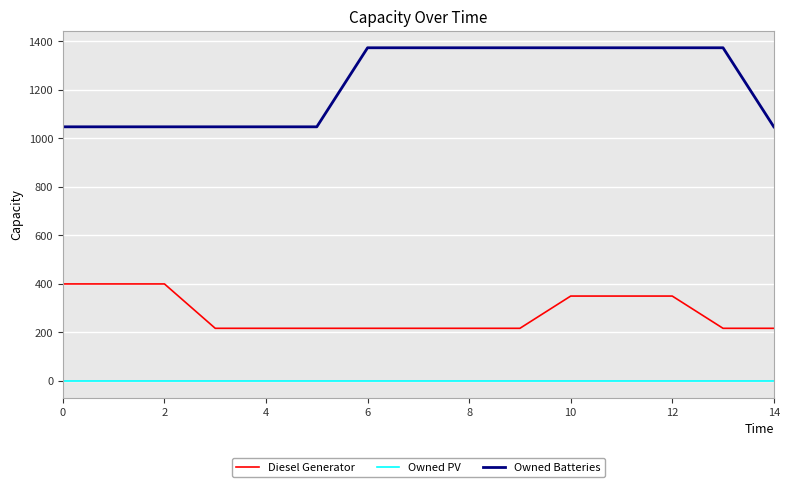

Which series has the widest spread of values?

Owned Batteries